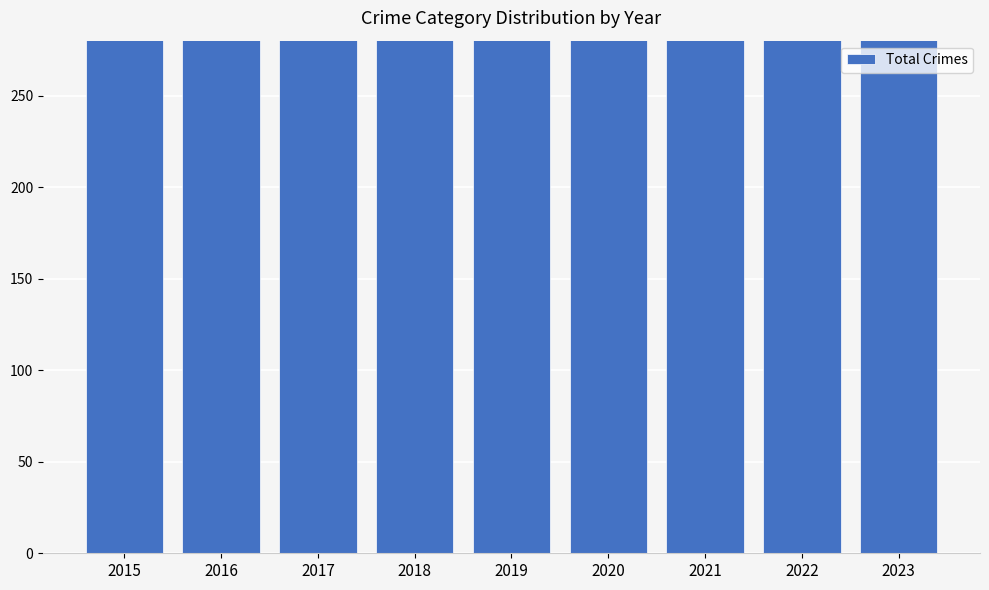

What is the difference between the second highest and minimum values?

282